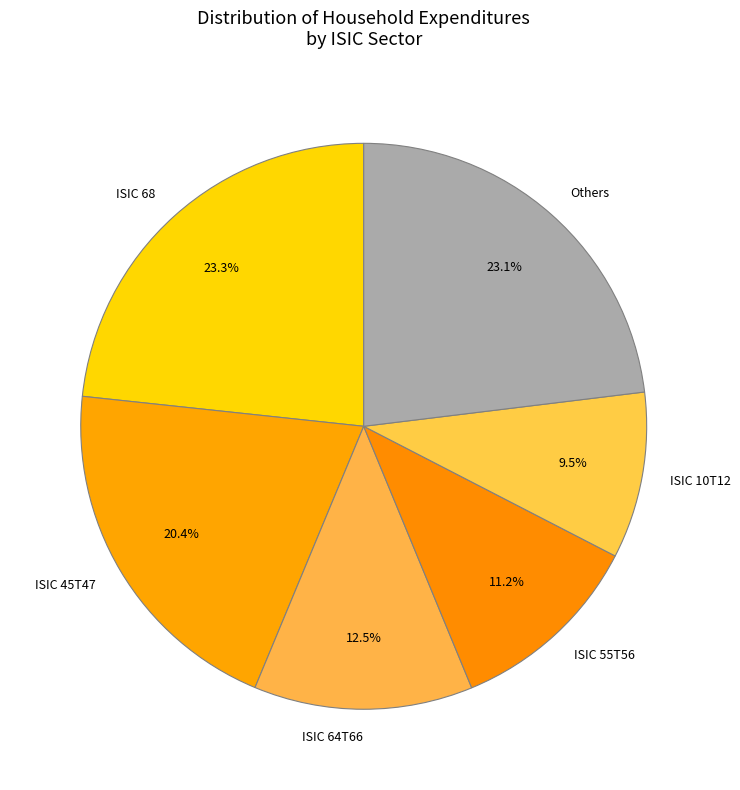

Which has a higher value, ISIC 68 or ISIC 45T47?

ISIC 68